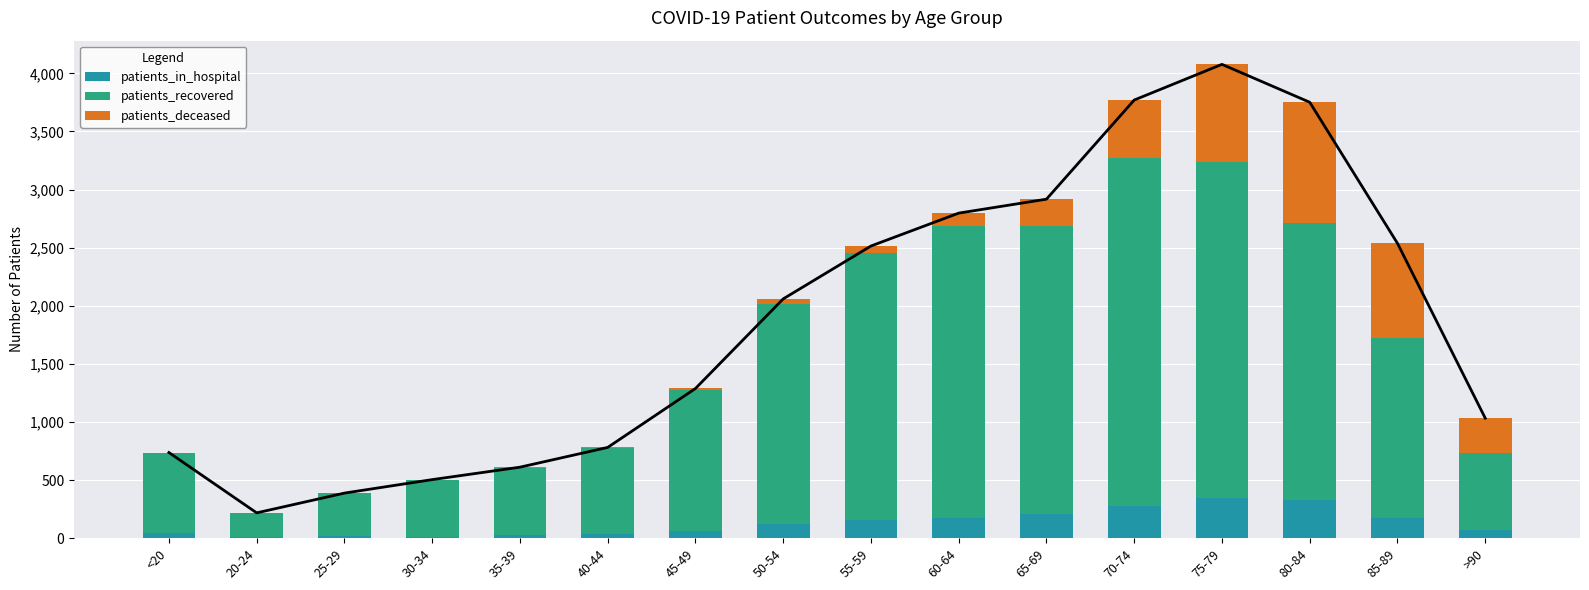

At which label is patients_recovered closest to 1599?

85-89